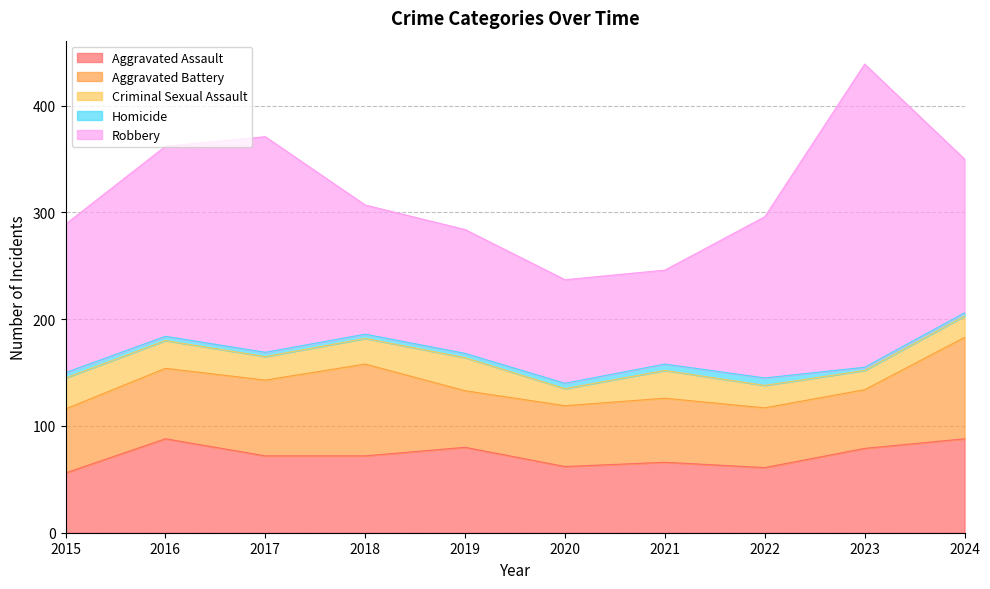

How many data points does each series have?

10